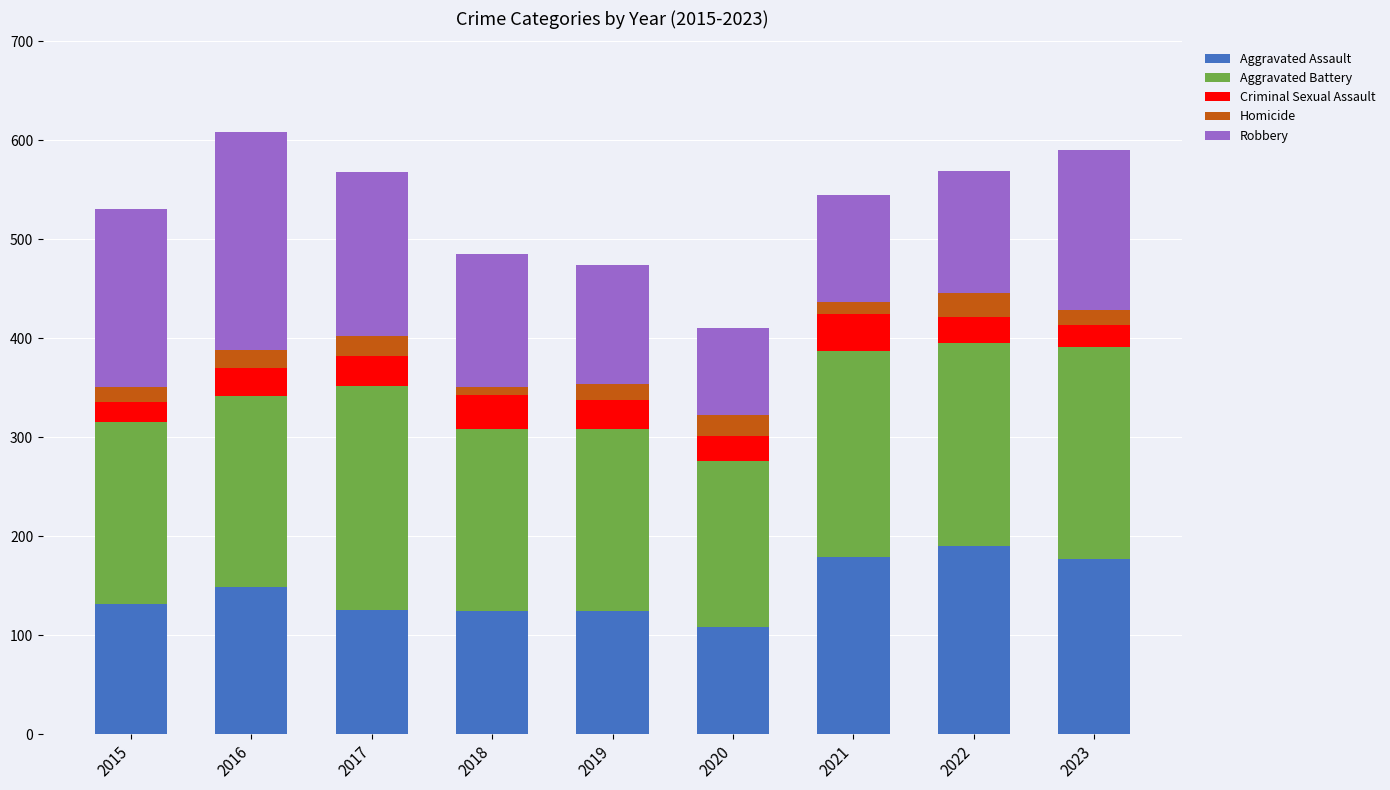

What is the total value across all series at 2021?

545